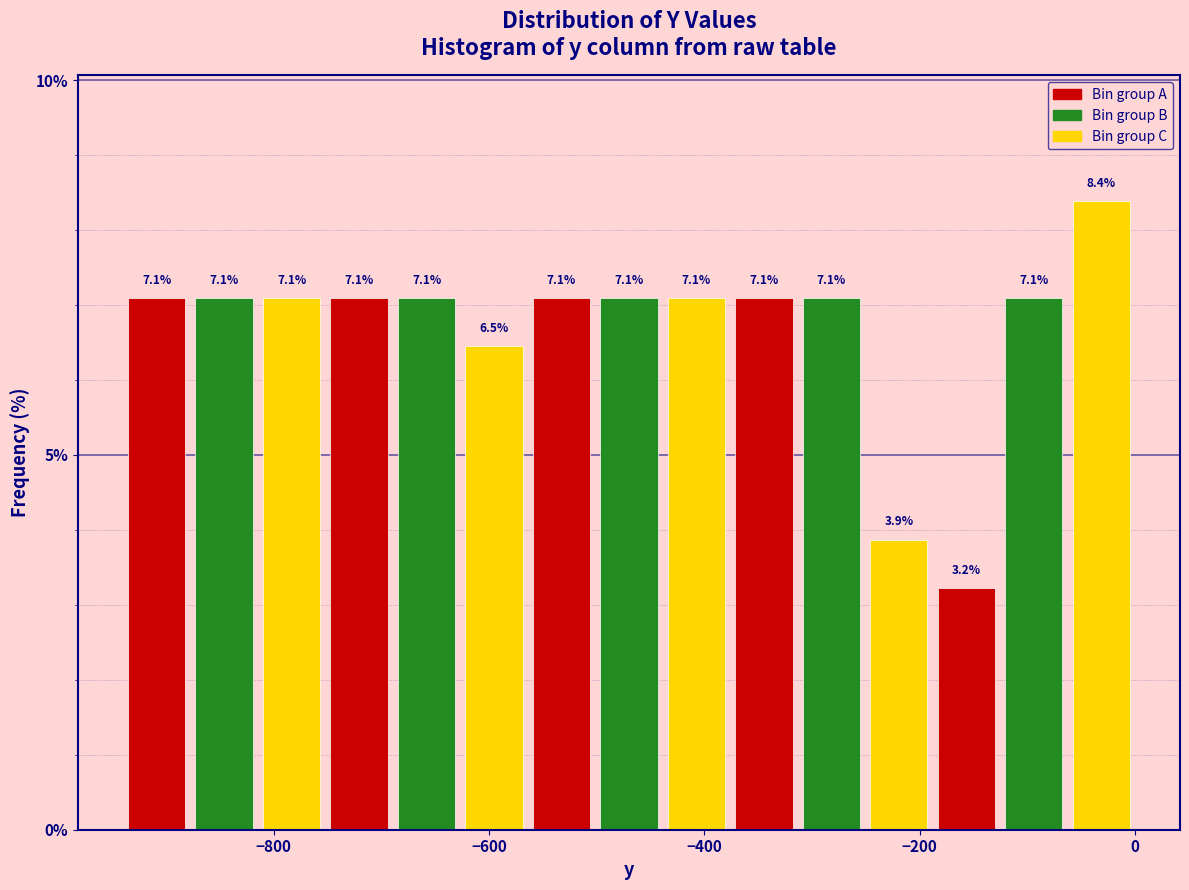

Around what value on the x-axis is the tallest bar? Give the approximate position of its centre, as read against the axis.

-40